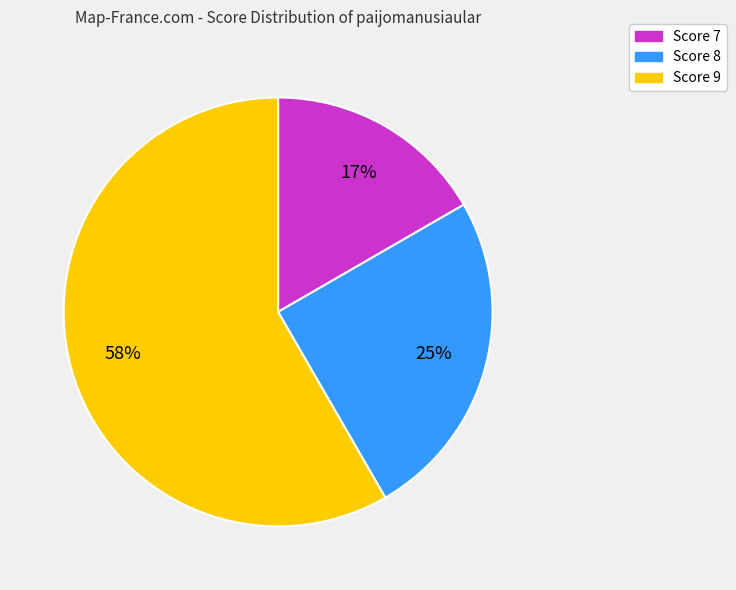

To the nearest percent, what percentage of the pie is Score 8?

25%